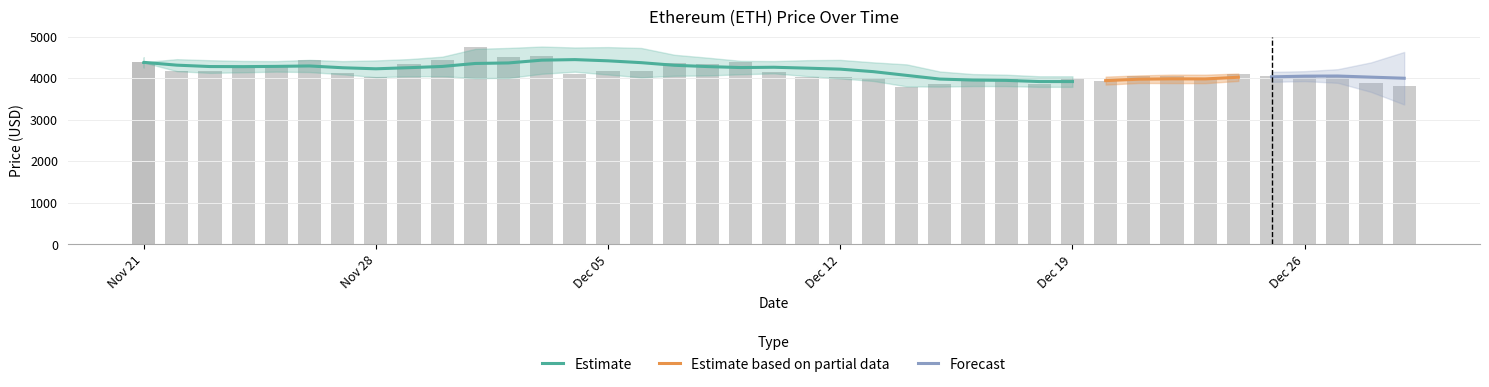

What is the difference between the second highest and second lowest values?

706.5